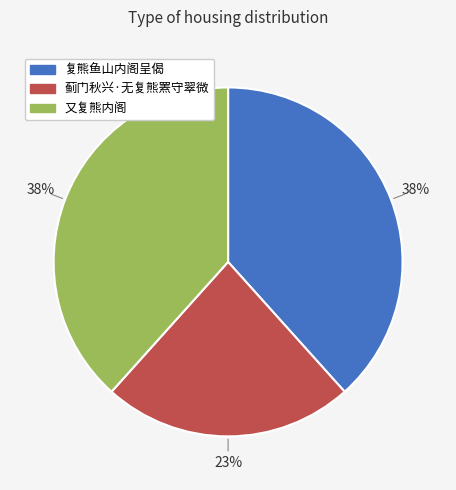

How many segments does this pie chart have?

3